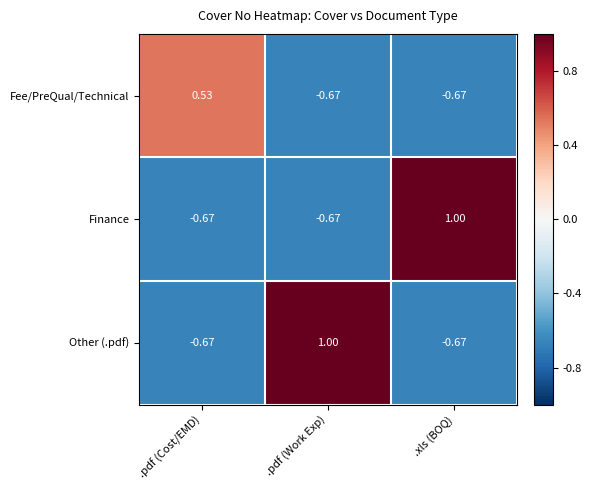

At which label does Fee/PreQual/Technical reach its peak?

.pdf (Cost/EMD)